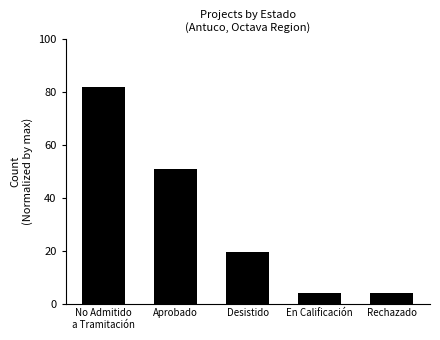

Reading left to right, what are all the values shown in this chart?

No Admitido
a Tramitación=82.0	Aprobado=50.8	Desistido=19.5	En Calificación=3.9	Rechazado=3.9